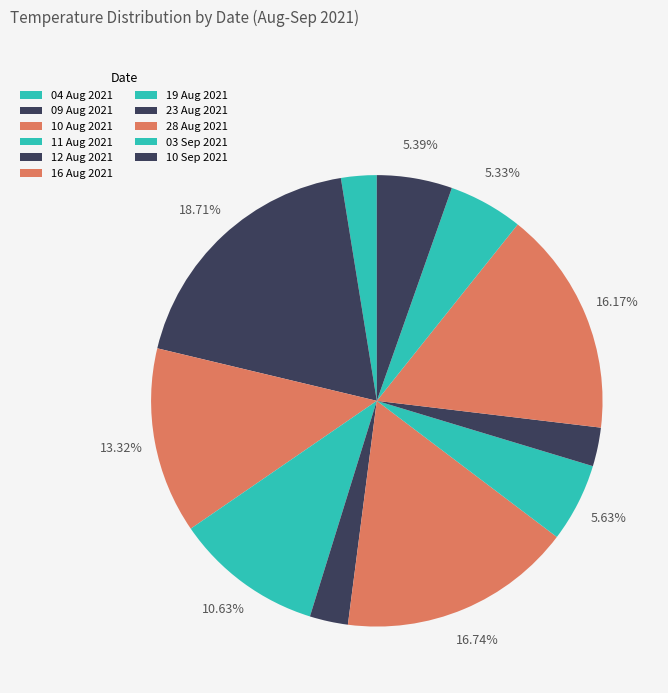

True or false: 04 Aug 2021 accounts for 3% of the total.

True